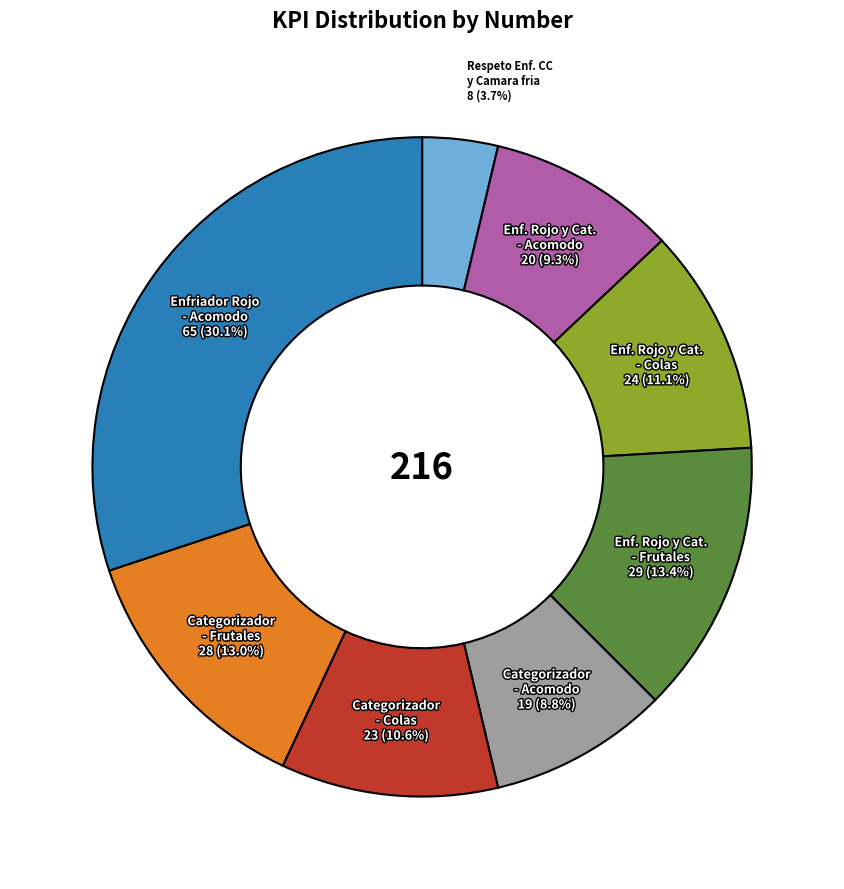

Is there a majority slice in this chart?

No